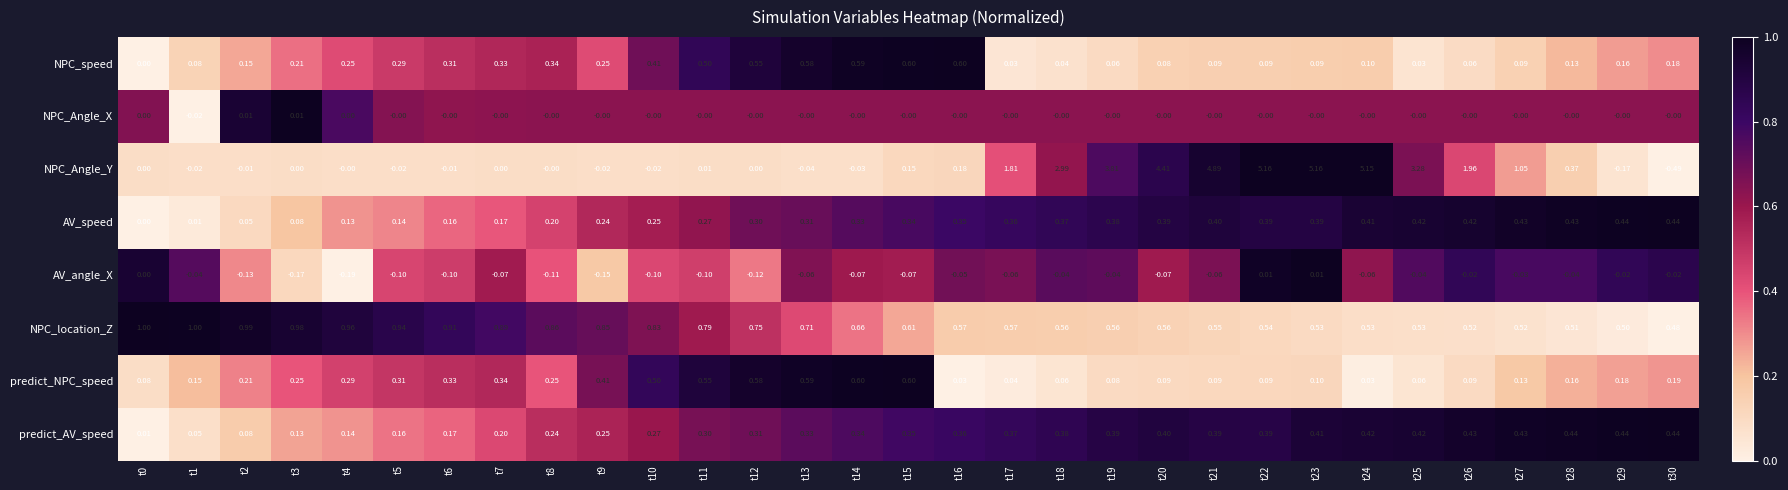

Which series has the largest range (max minus min)?

NPC_Angle_Y